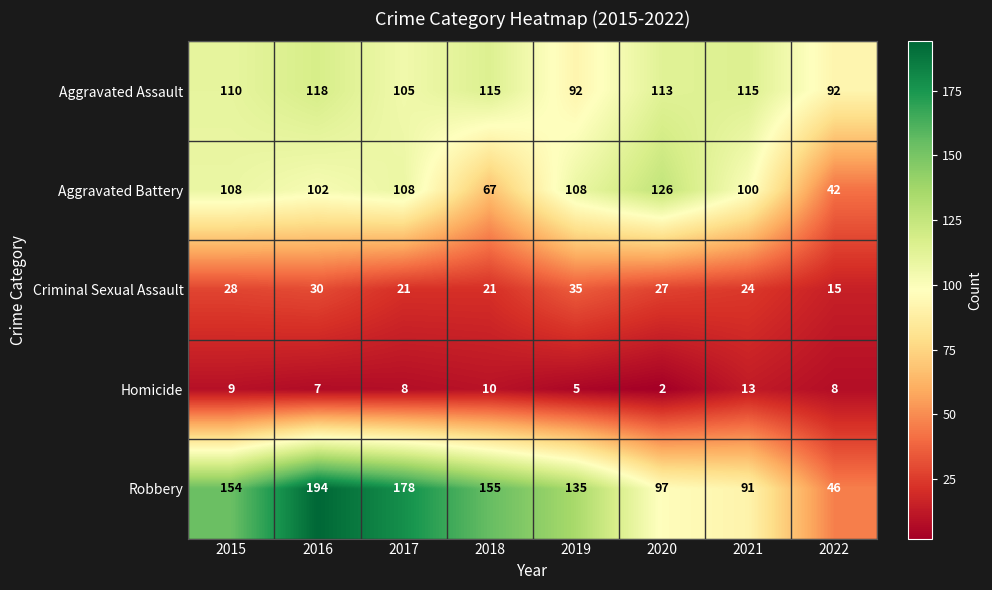

What is the difference between the Aggravated Battery values at 2022 and 2021?

58